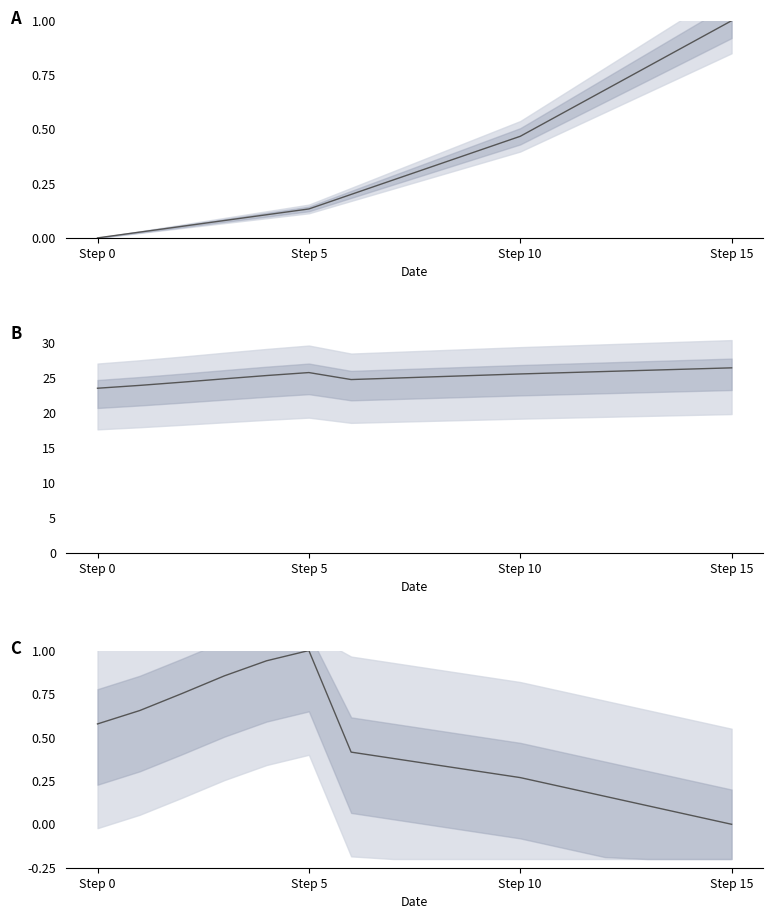

True or false: population_gnrl_rural has more than 0 points higher than both neighbors.

True